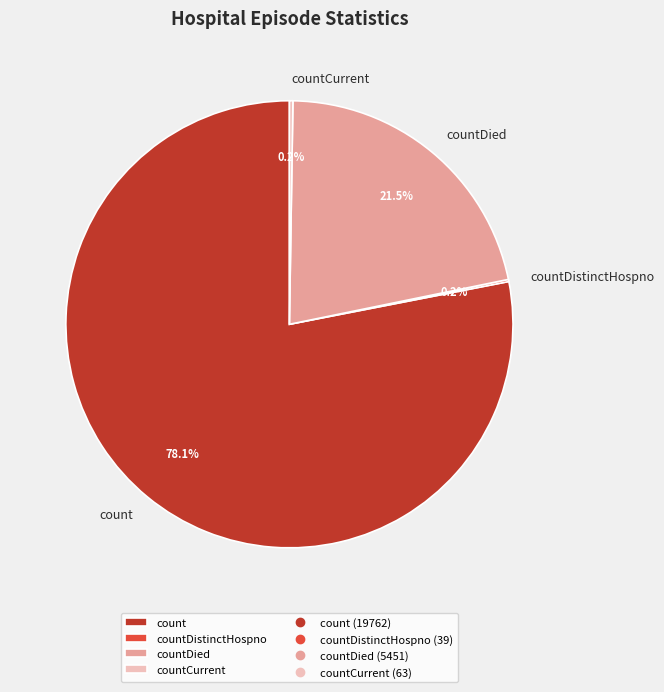

Is it true that countDied is 27% of the pie?

False